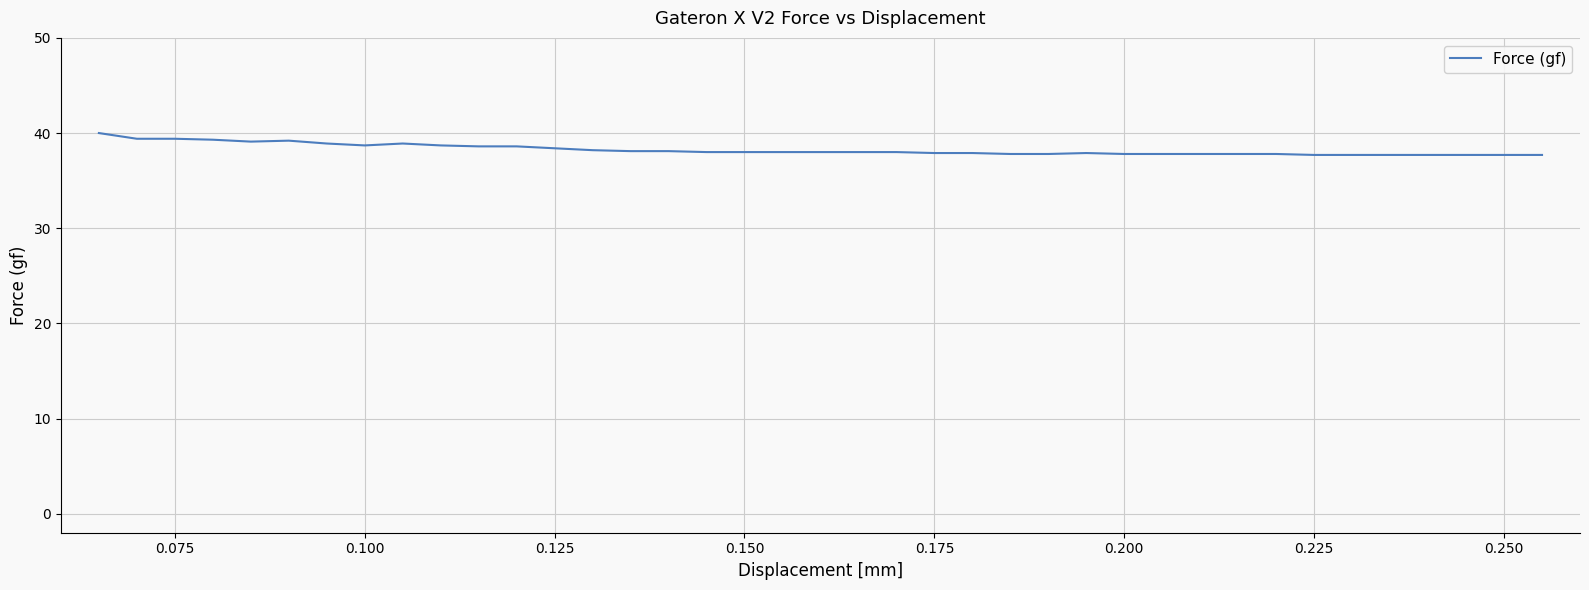

What is the difference between the maximum and minimum values?

2.3